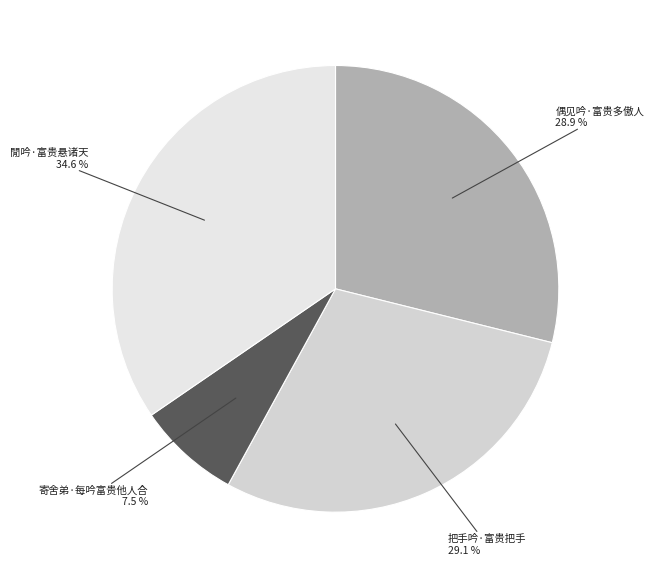

Is the sum of 偶见吟·富贵多傲人 and 把手吟·富贵把手 greater than half?

Yes